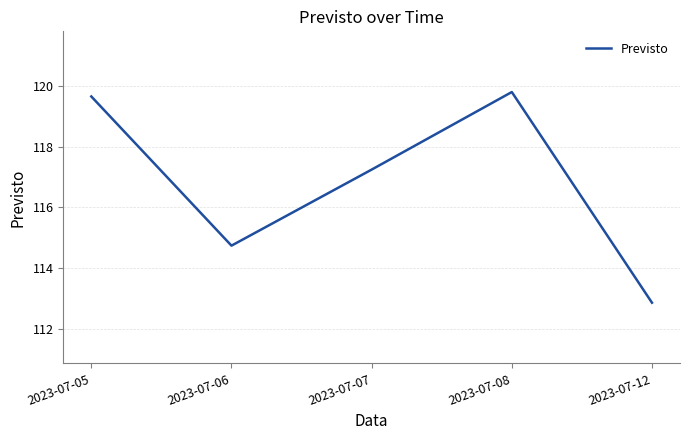

Reading left to right, extract all data points from this chart.

119.7	114.7	117.2	119.8	112.9